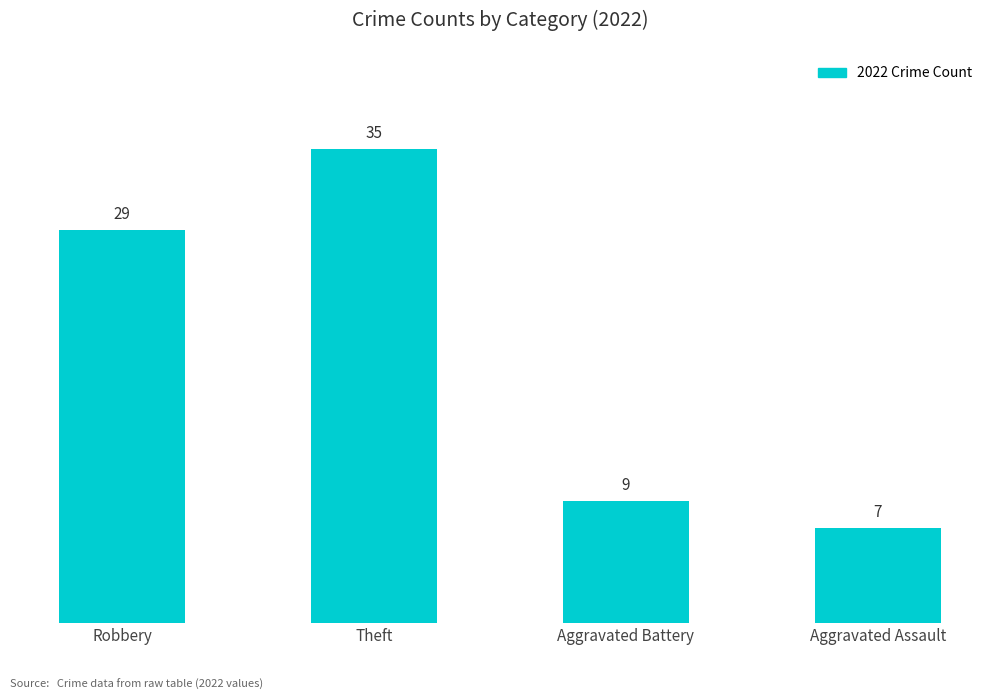

Reading left to right, what are all the values shown in this chart?

29	35	9	7